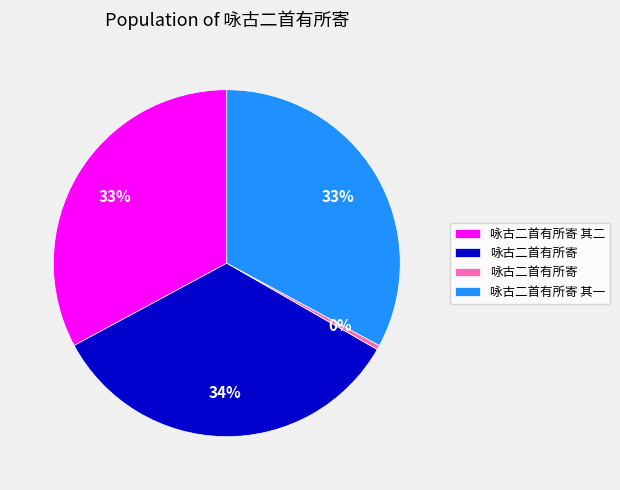

Is there any slice that represents more than half of the pie?

No